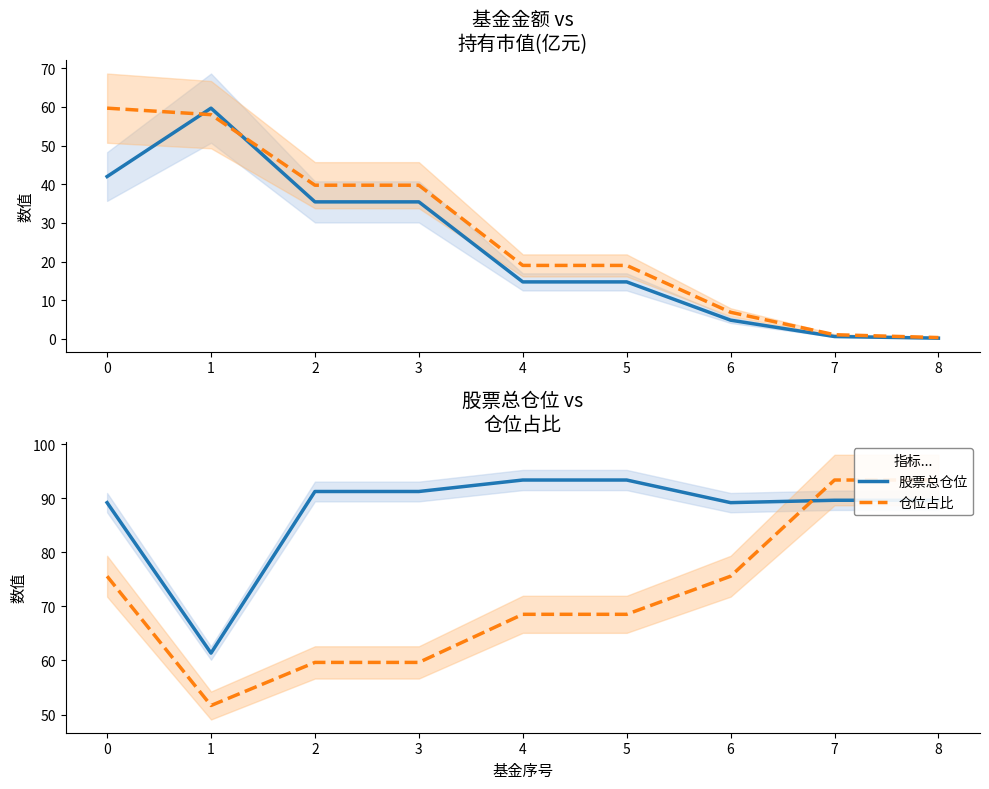

Between 8 and 3, which is larger?

3